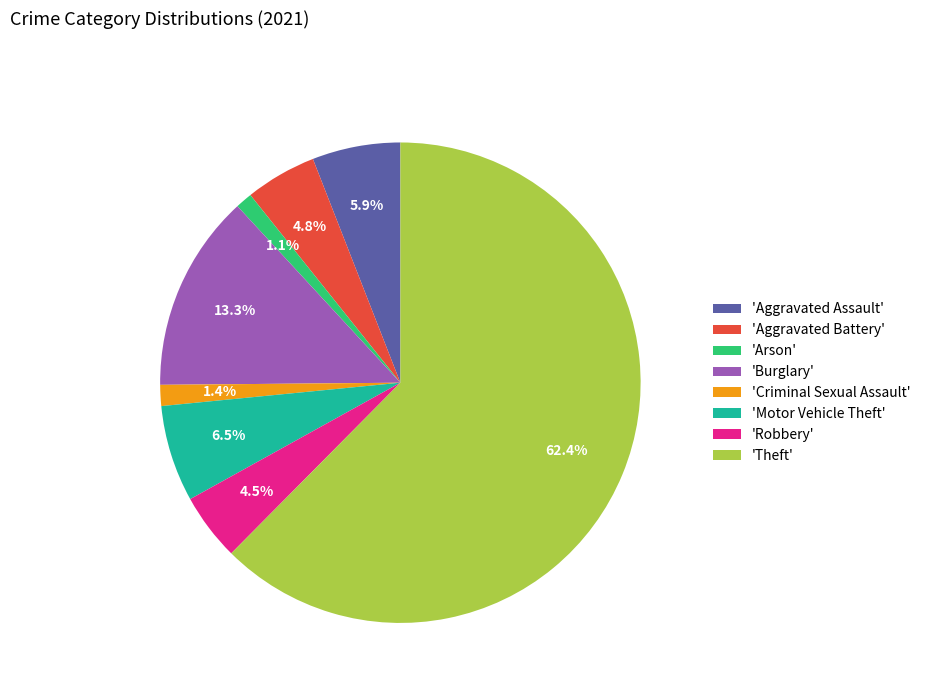

Combined, what portion of the pie is 'Arson' and 'Criminal Sexual Assault'?

2.5%